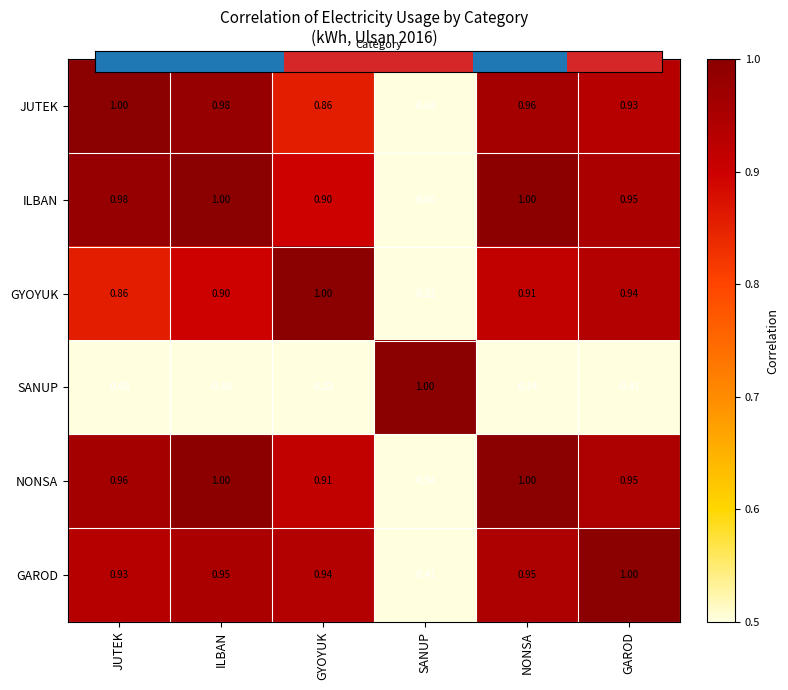

What is the minimum value shown in the chart?

-0.7